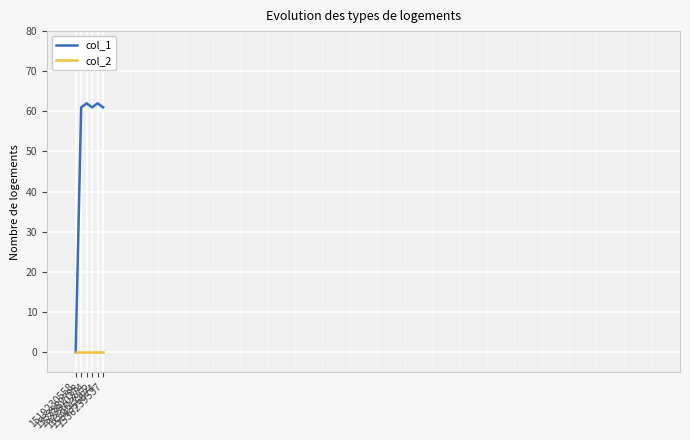

True or false: col_1 has a value of 0 at 1519230558.

True